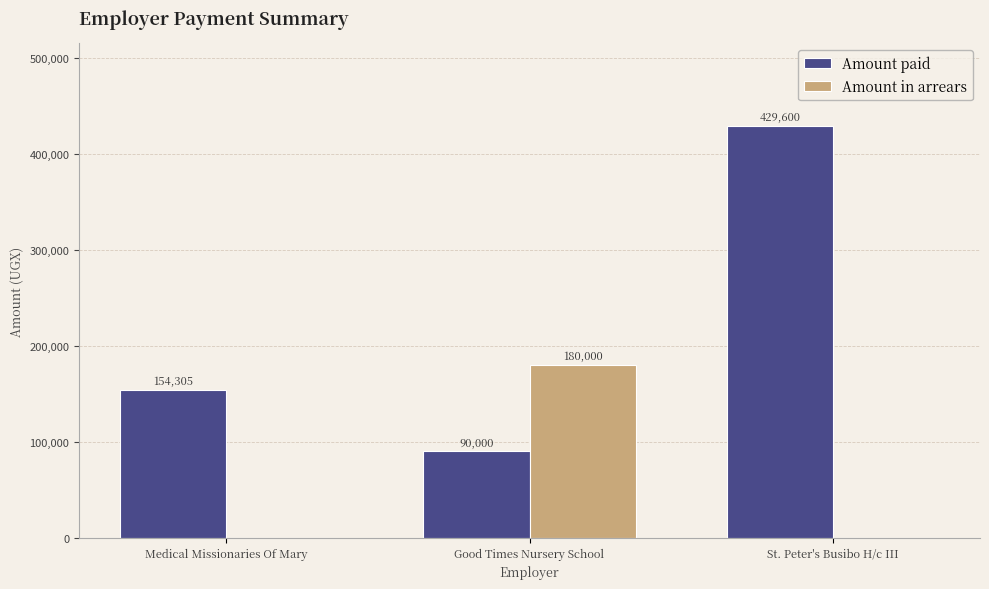

What is the total value across all series at Good Times Nursery School?

270000